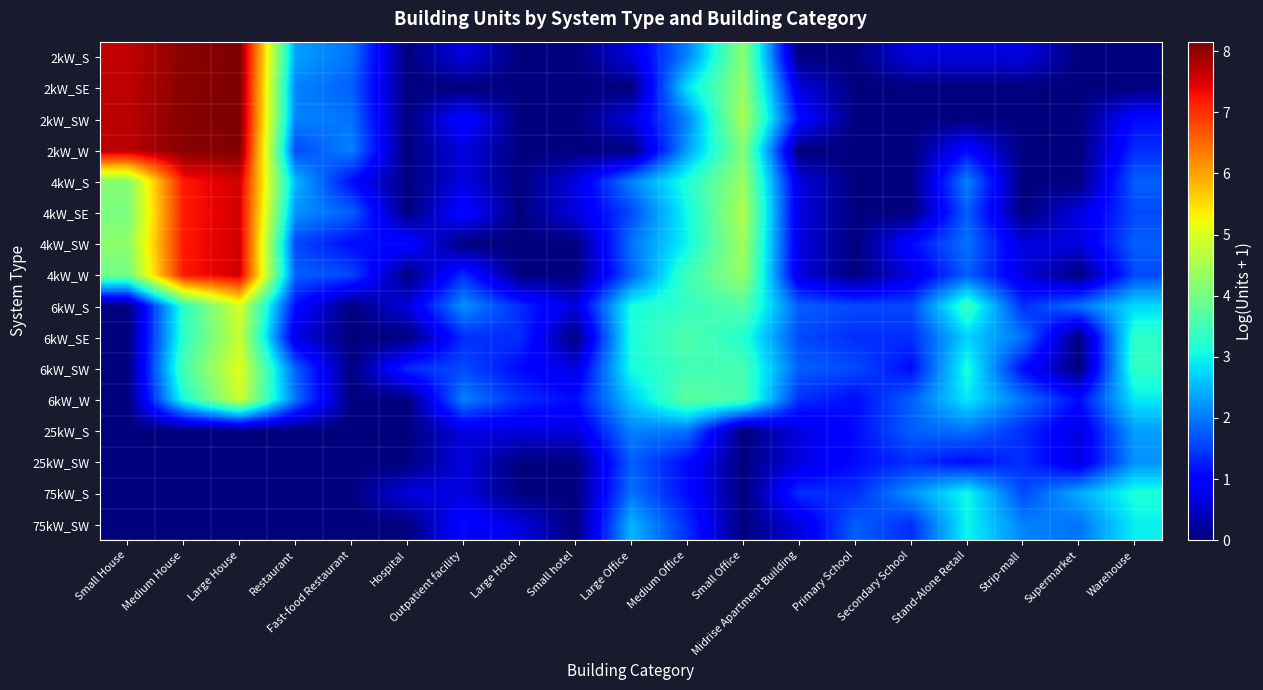

At which category is the sum across all series the highest?

Large House